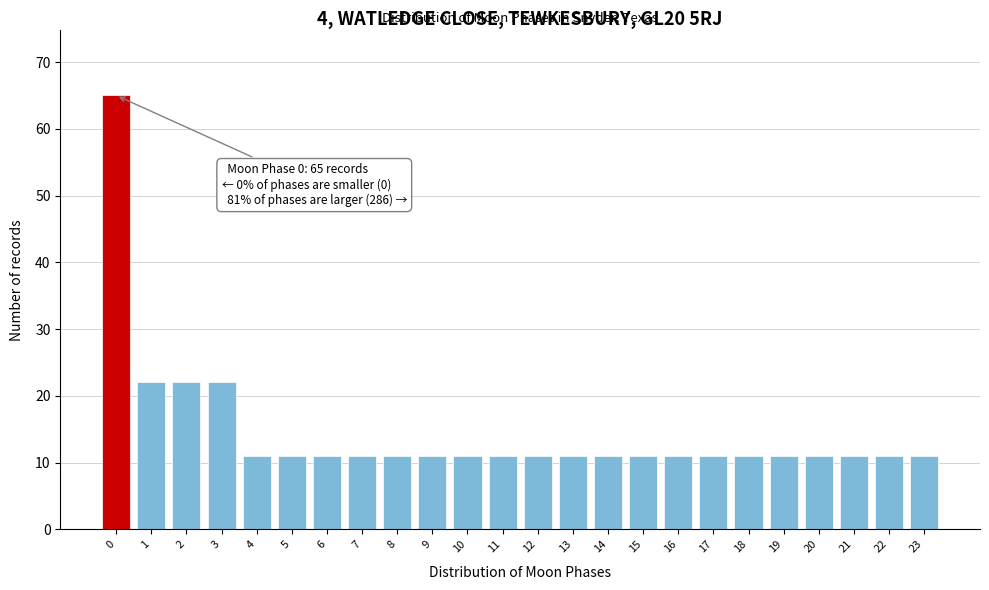

Reading left to right, extract all data points from this chart.

0=65	1=22	2=22	3=22	4=11	5=11	6=11	7=11	8=11	9=11	10=11	11=11	12=11	13=11	14=11	15=11	16=11	17=11	18=11	19=11	20=11	21=11	22=11	23=11